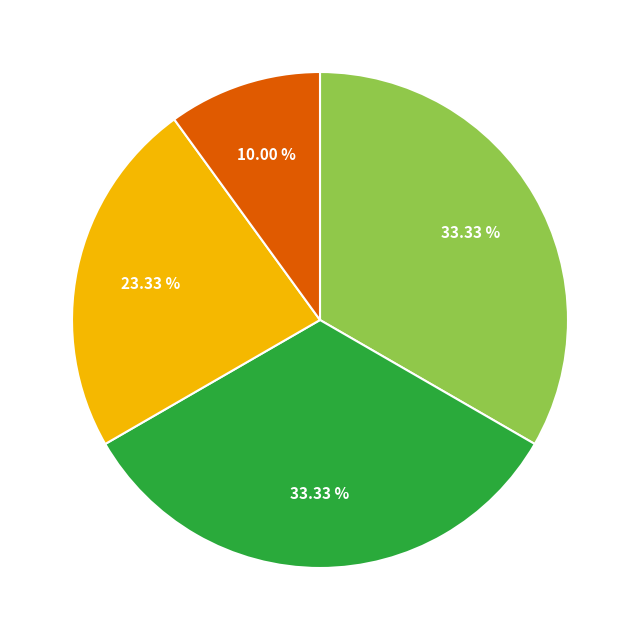

Is there any slice that represents more than half of the pie?

No